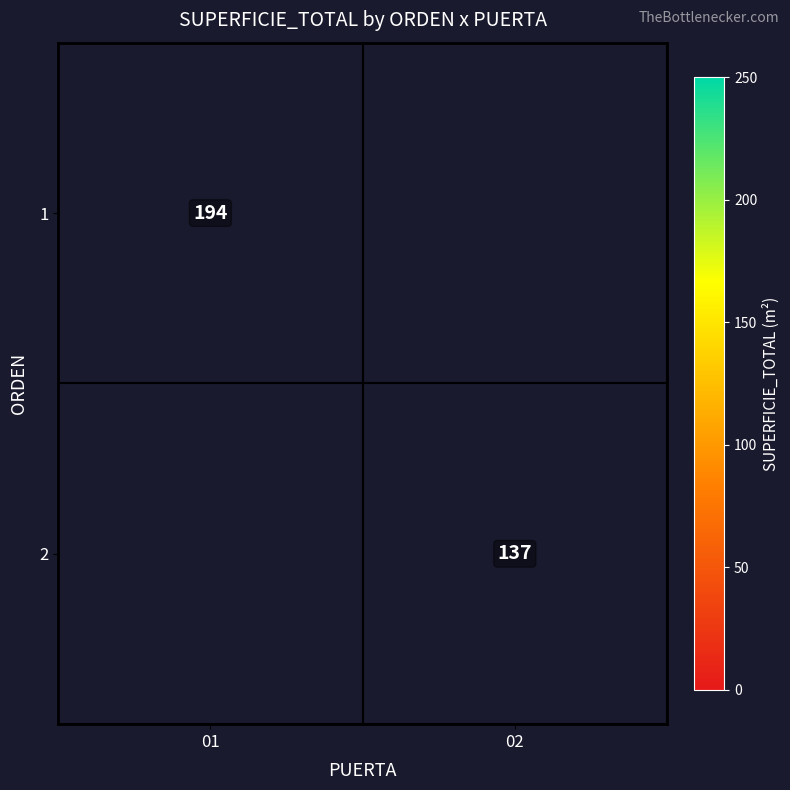

Which category has the highest value across all series?

01